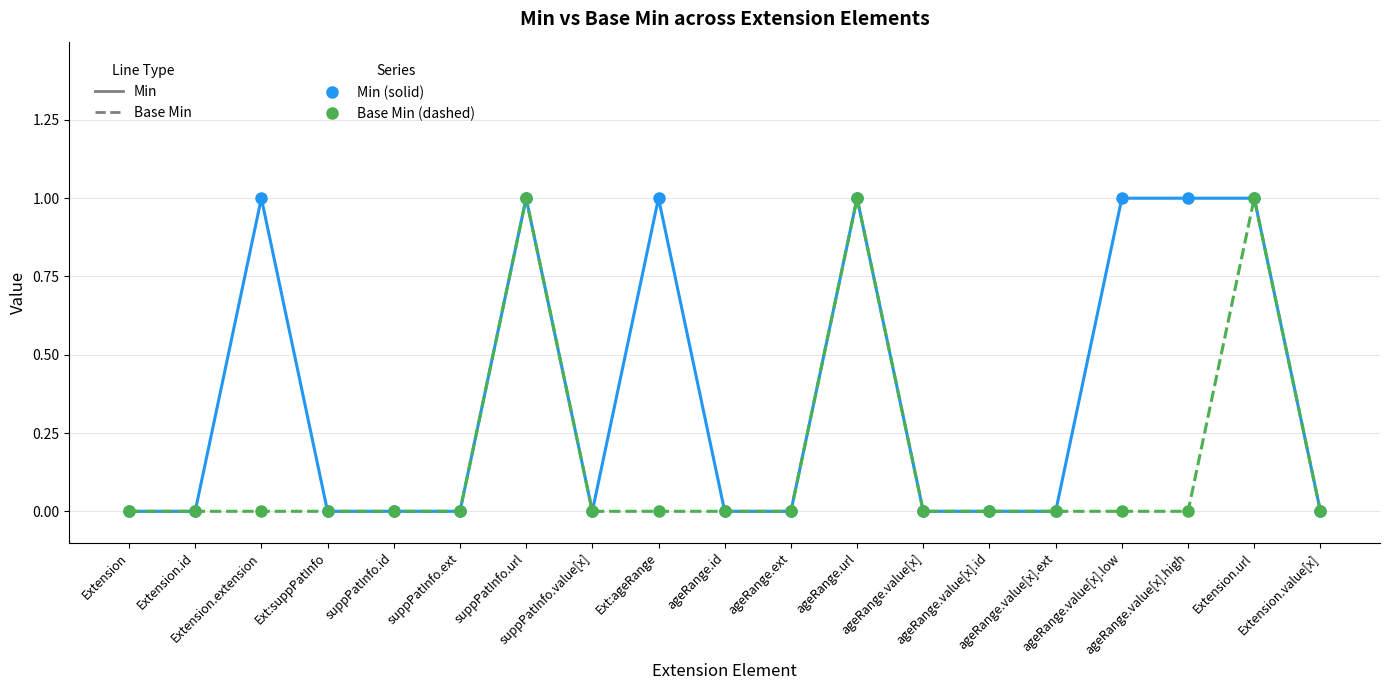

What is the sum of all Base Min (dashed) values?

3